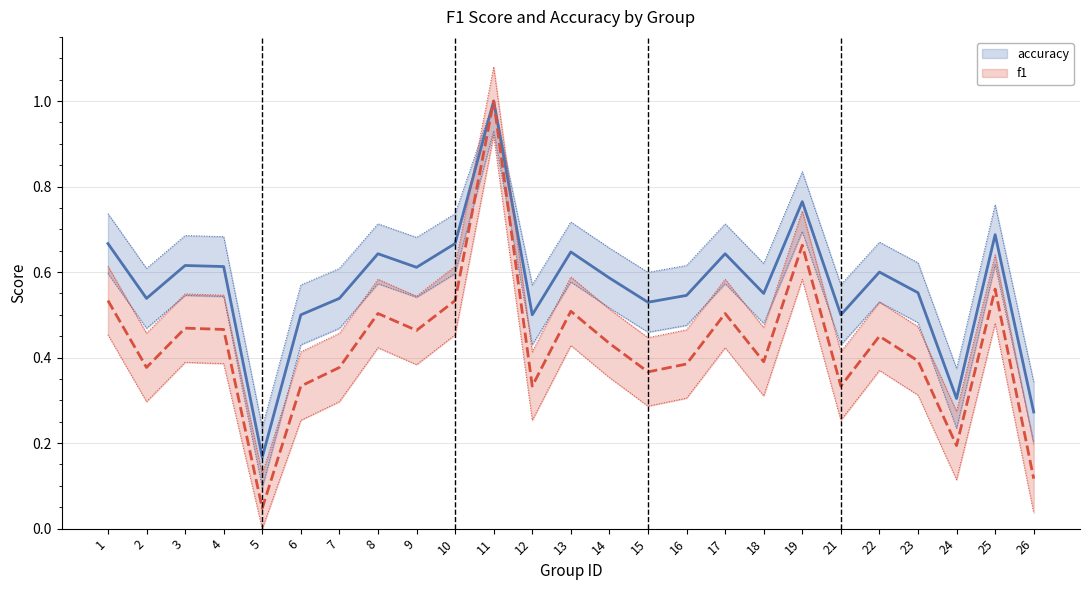

Which category has the highest value in the f1 series?

11